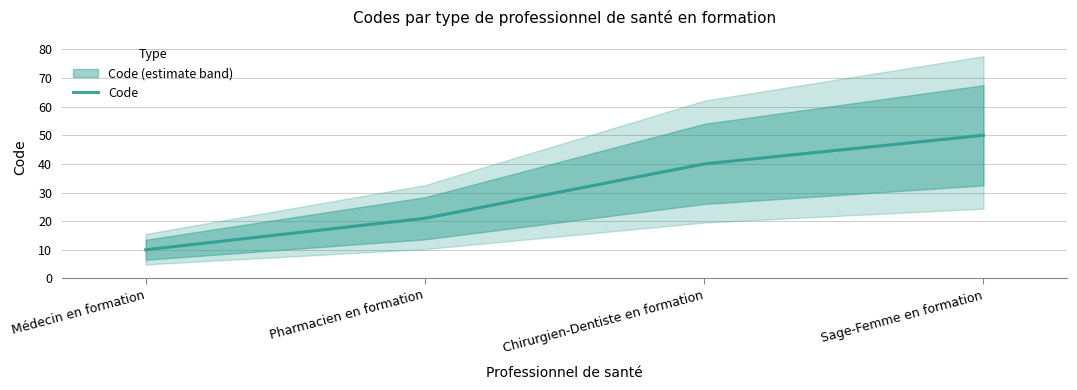

The chart shows a value of 10 at Médecin en formation. True or false?

True